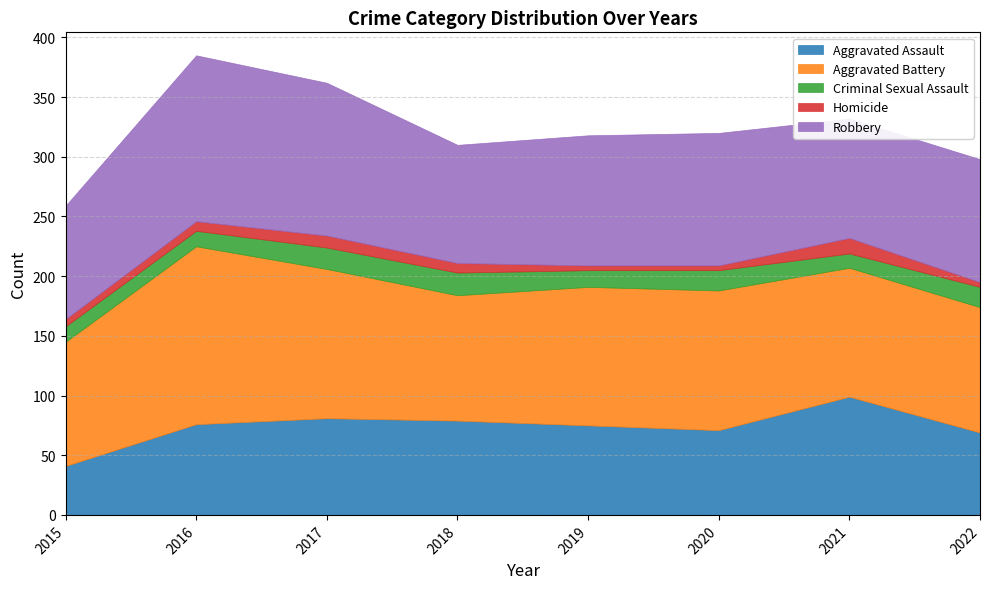

Is it true that Aggravated Assault equals 34 at 2020?

False